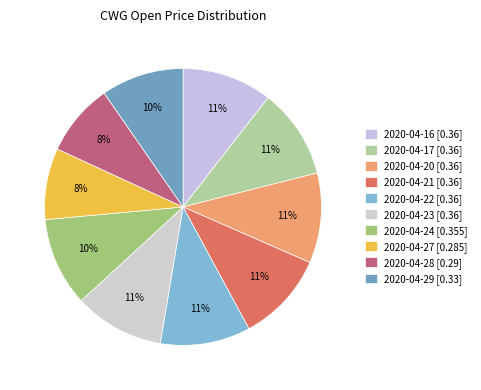

How many slices are in this pie chart?

10